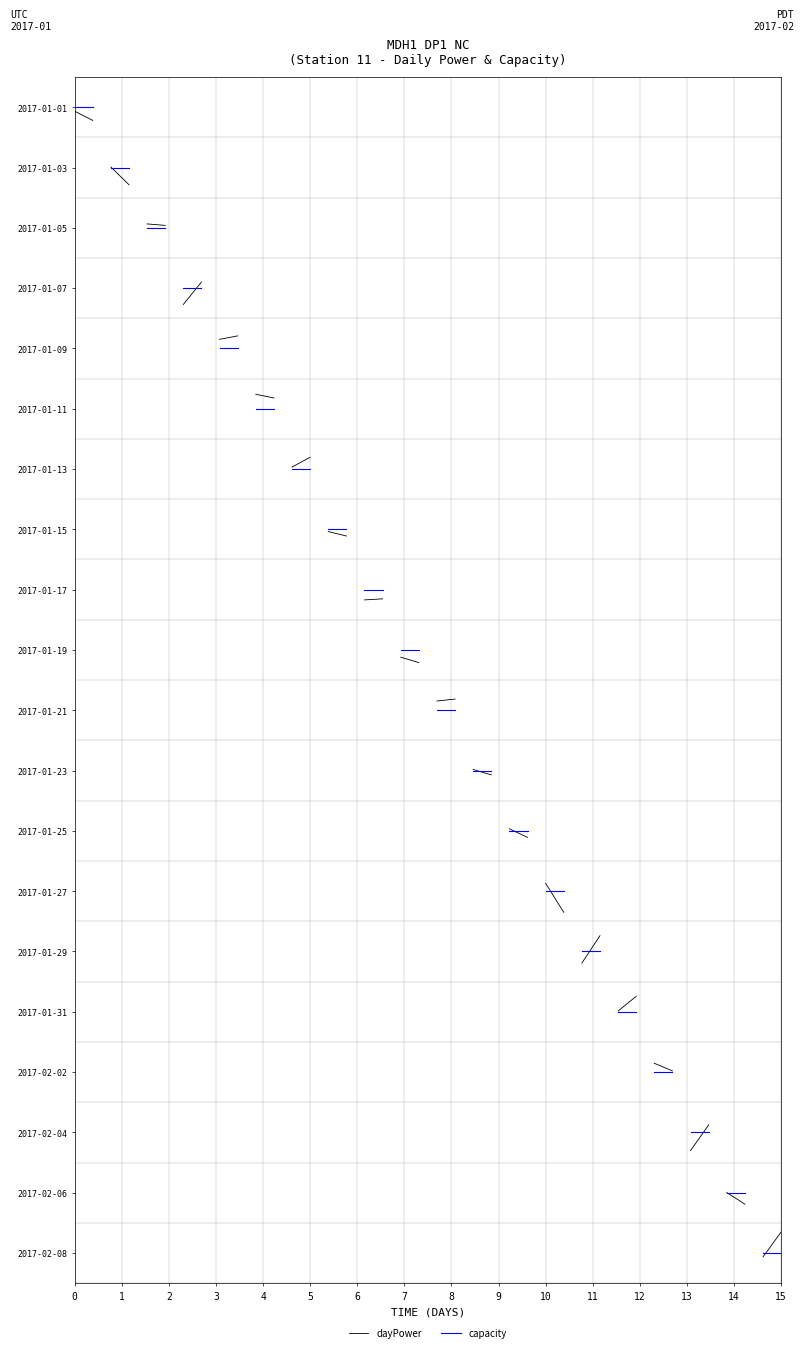

How many lines are shown in the chart?

2